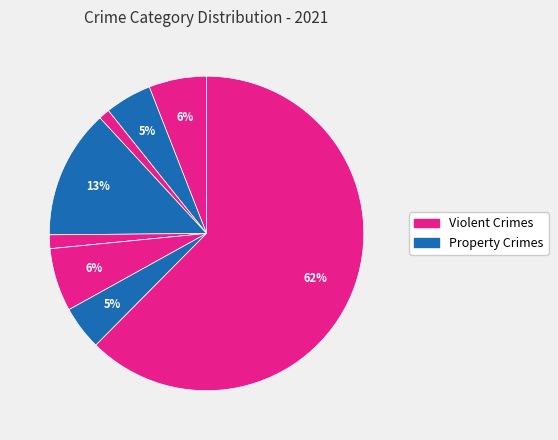

Is there any slice that represents more than half of the pie?

Yes